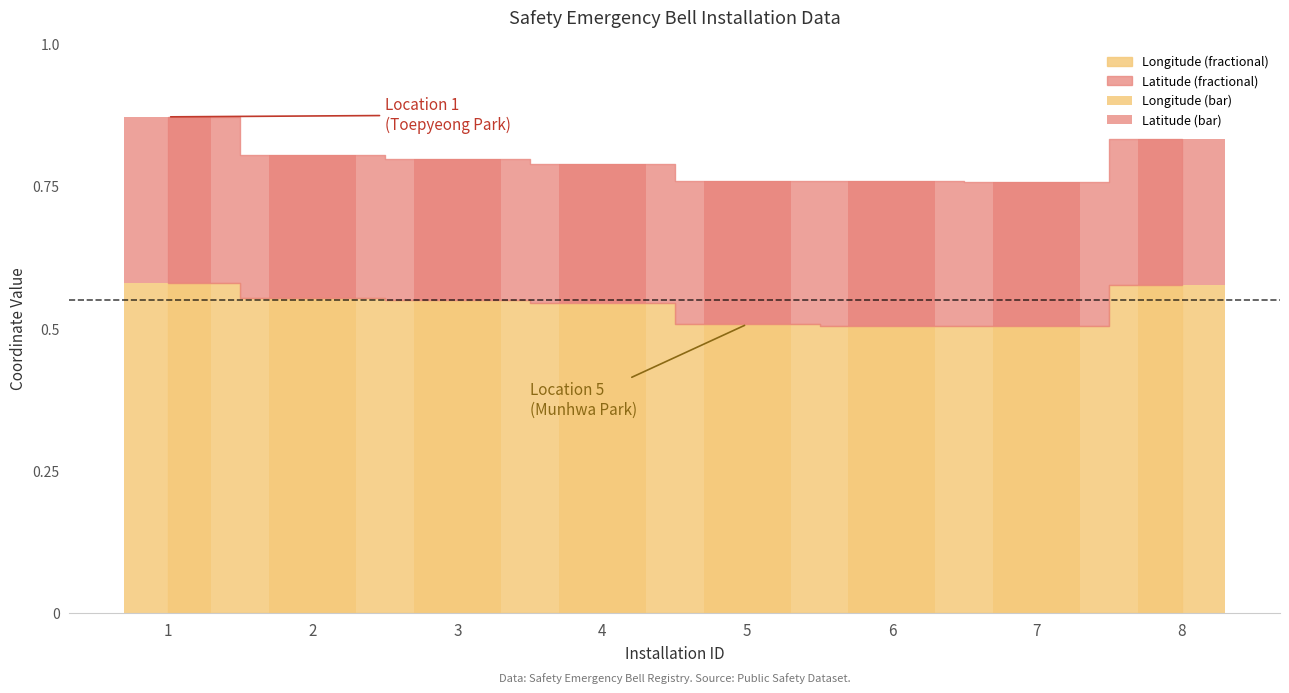

What is the total value across all series at 6?

0.8